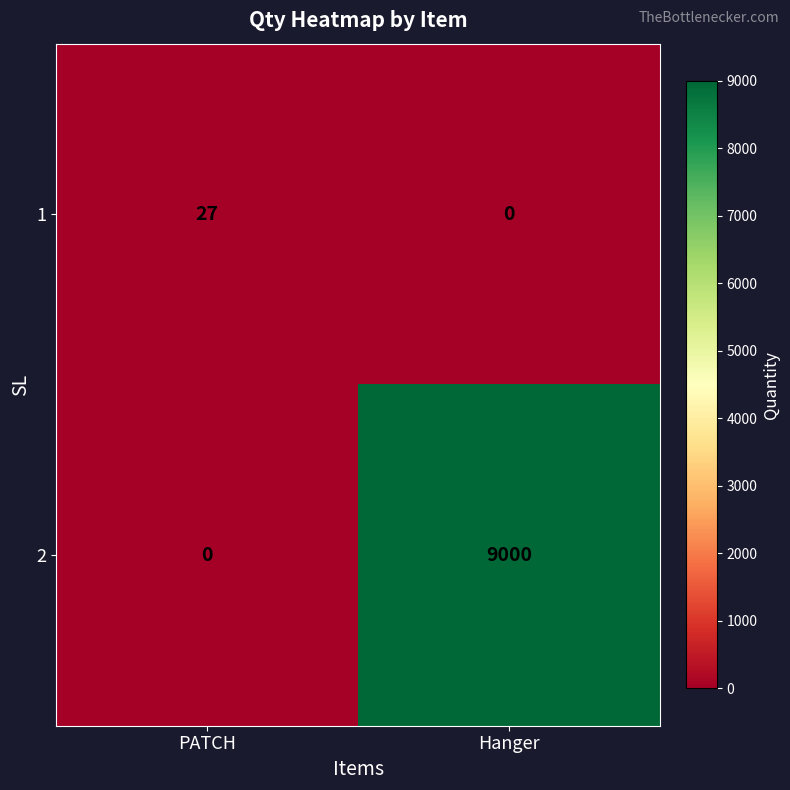

What is the greatest value displayed?

9000